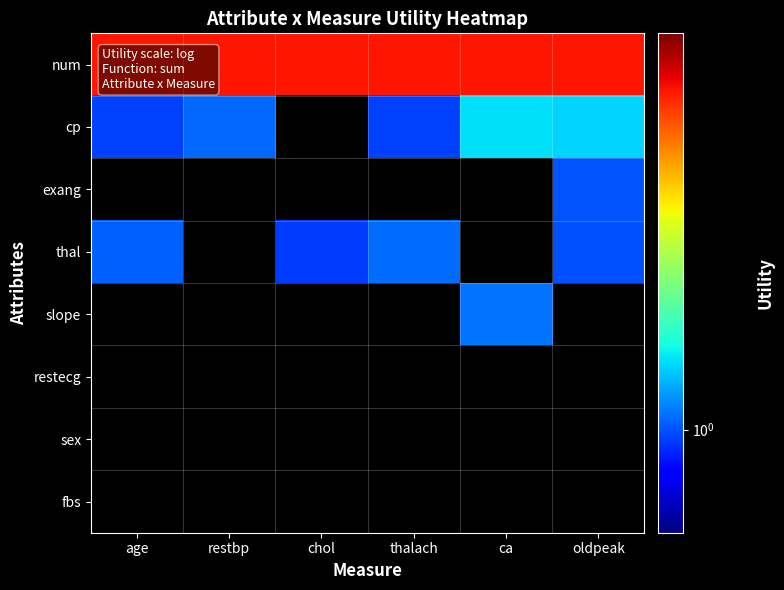

What is the lowest value of the thal series?

1.0